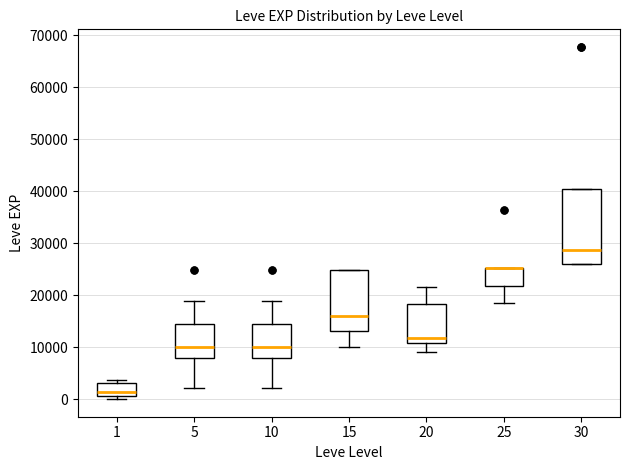

Reading left to right, read every box against the y-axis: the position of its median line, the range the box covers, and the ends of its whiskers. The values are not printed on the chart, so give them approximately, as read against the axis.

1: median 1000 (just above the box's lower edge), box 1000 to 3000, whiskers 0 to 4000
5: median 10000, box 8000 to 15000, whiskers 2000 to 19000
10: median 10000, box 8000 to 15000, whiskers 2000 to 19000
15: median 16000, box 13000 to 25000, whiskers 10000 to 25000
20: median 12000, box 11000 to 18000, whiskers 9000 to 22000
25: median 25000 (drawn on the box's upper edge), box 22000 to 25000, whiskers 18000 to 25000
30: median 29000, box 26000 to 40000, whiskers 26000 to 40000